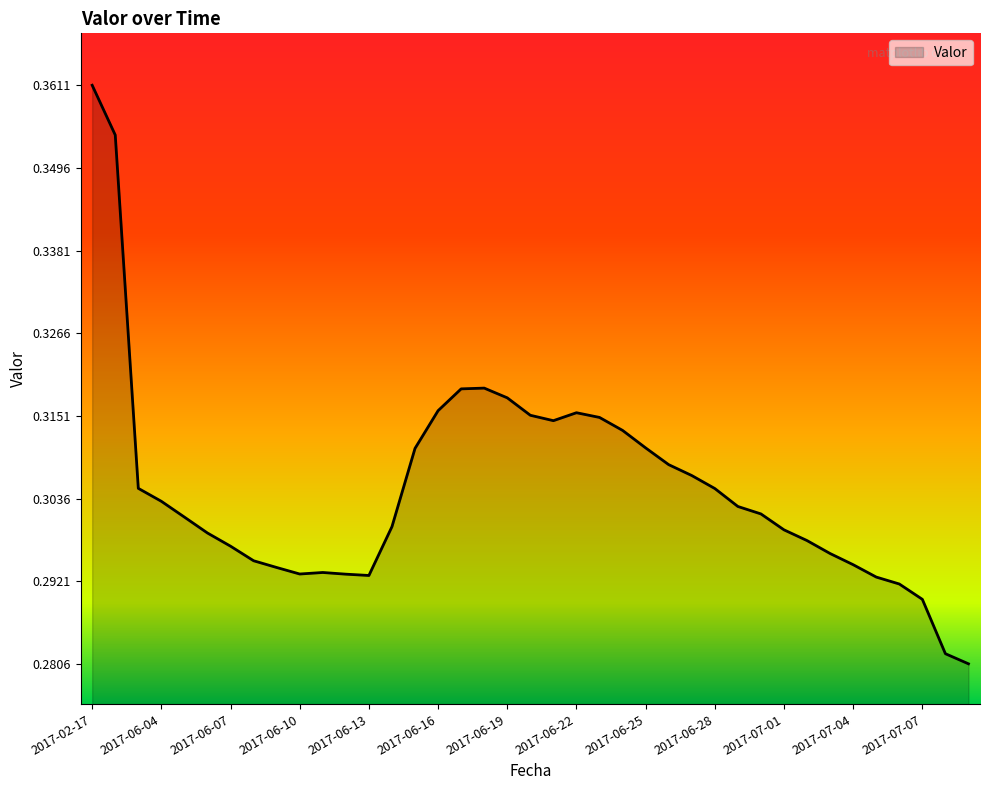

Rank the categories by value from lowest to highest.

2017-07-13, 2017-07-12, 2017-07-07, 2017-07-06, 2017-07-05, 2017-06-13, 2017-06-12, 2017-06-10, 2017-06-11, 2017-06-09, 2017-07-04, 2017-06-08, 2017-07-03, 2017-06-07, 2017-07-02, 2017-06-06, 2017-07-01, 2017-06-14, 2017-06-05, 2017-06-30, 2017-06-29, 2017-06-04, 2017-06-28, 2017-06-03, 2017-06-27, 2017-06-26, 2017-06-15, 2017-06-25, 2017-06-24, 2017-06-21, 2017-06-23, 2017-06-20, 2017-06-22, 2017-06-16, 2017-06-19, 2017-06-17, 2017-06-18, 2017-02-27, 2017-02-17